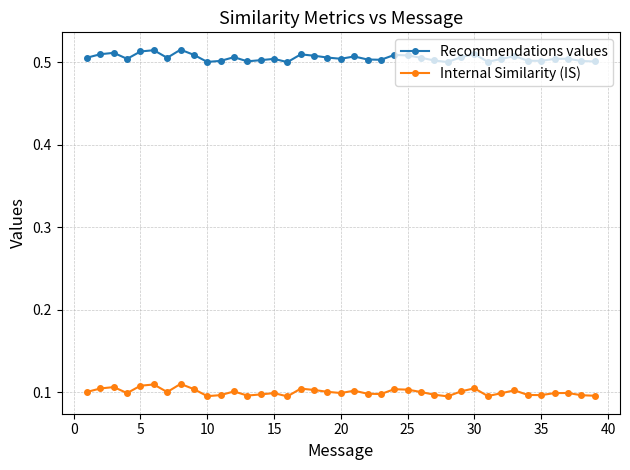

True or false: Internal Similarity (IS) and Recommendations values cross at least once.

False